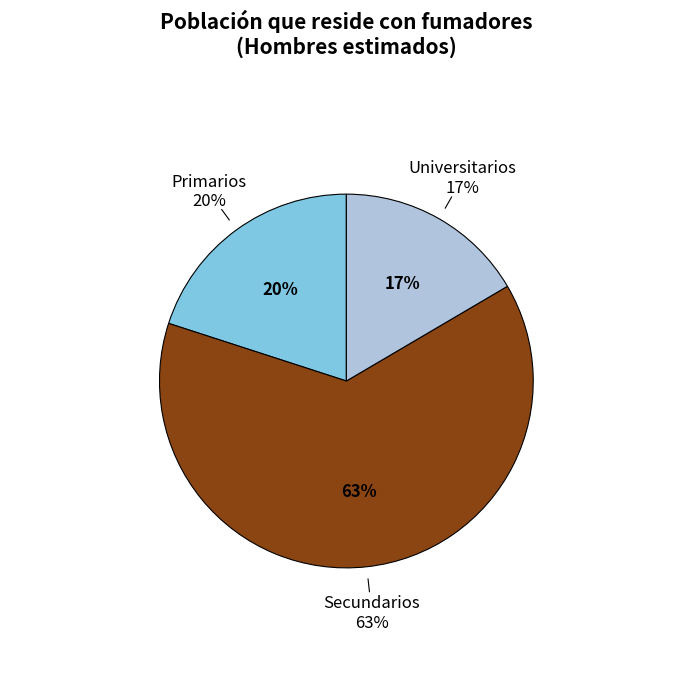

What is the largest slice in the pie chart?

Secundarios